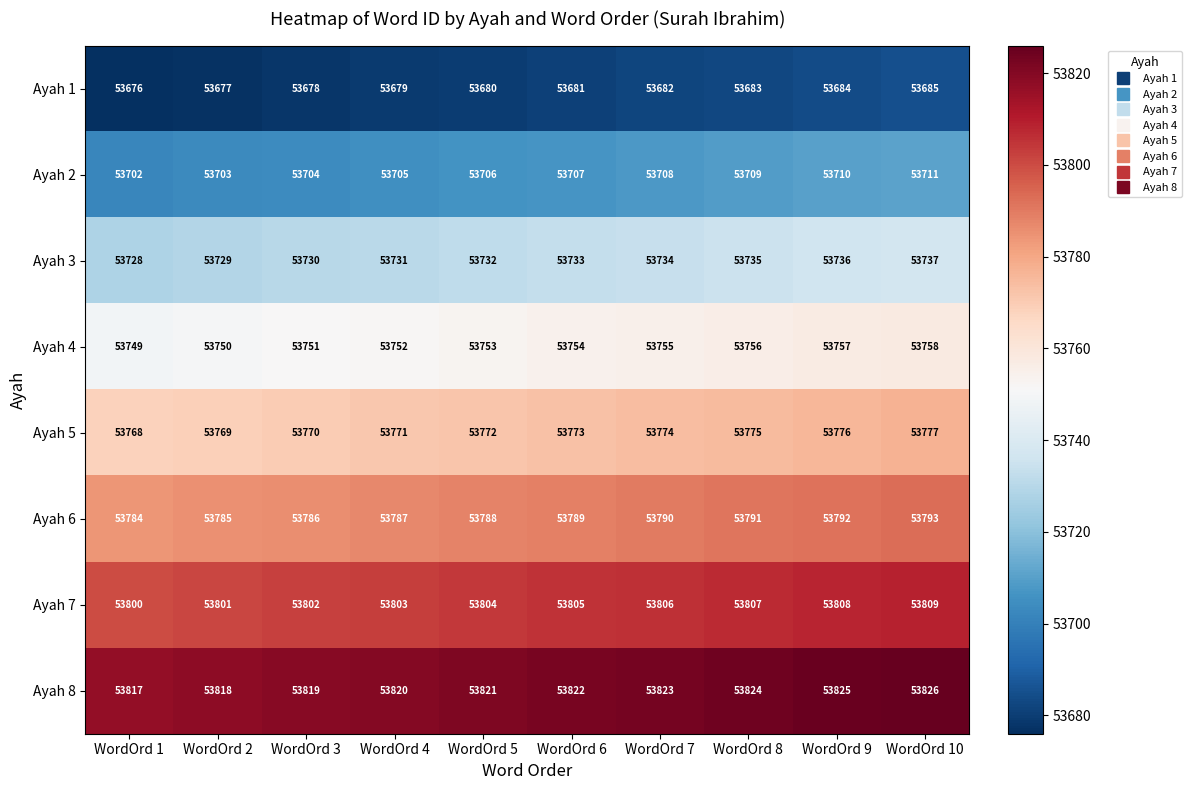

What is the difference between the Ayah 6 values at WordOrd 2 and WordOrd 5?

3